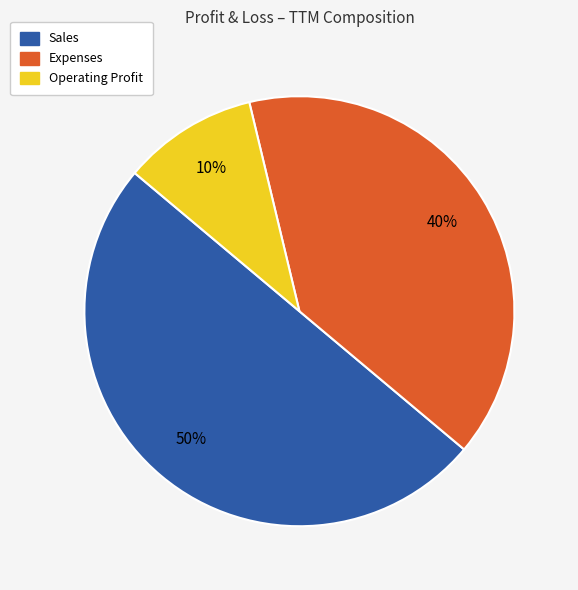

What percentage is the Expenses slice, to the nearest percent?

40%